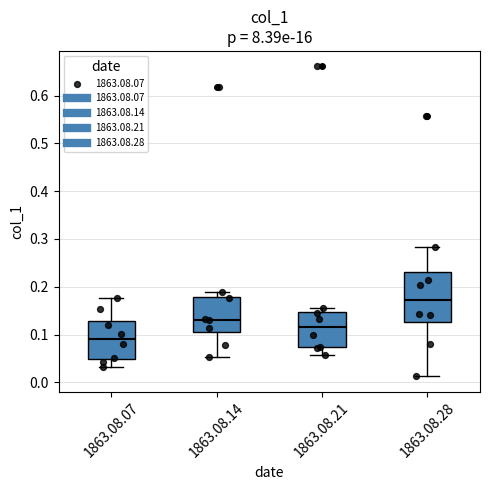

Reading left to right, transcribe this box plot: for each box, give where its median line is, the range the box spans, and where its two whiskers end, as read against the y-axis. The values are not printed on the chart, so give them approximately, as read against the axis.

1863.08.07: median 0.09, box 0.05 to 0.13, whiskers 0.03 to 0.18
1863.08.14: median 0.13, box 0.10 to 0.18, whiskers 0.05 to 0.19
1863.08.21: median 0.12, box 0.07 to 0.15, whiskers 0.06 to 0.16
1863.08.28: median 0.17, box 0.13 to 0.23, whiskers 0.01 to 0.28